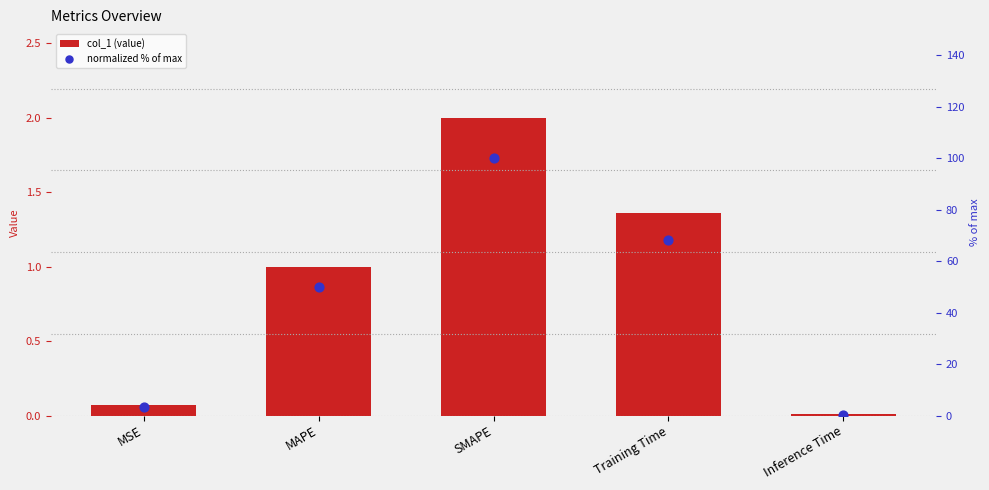

Which series has the largest Y range (max minus min)?

normalized % of max